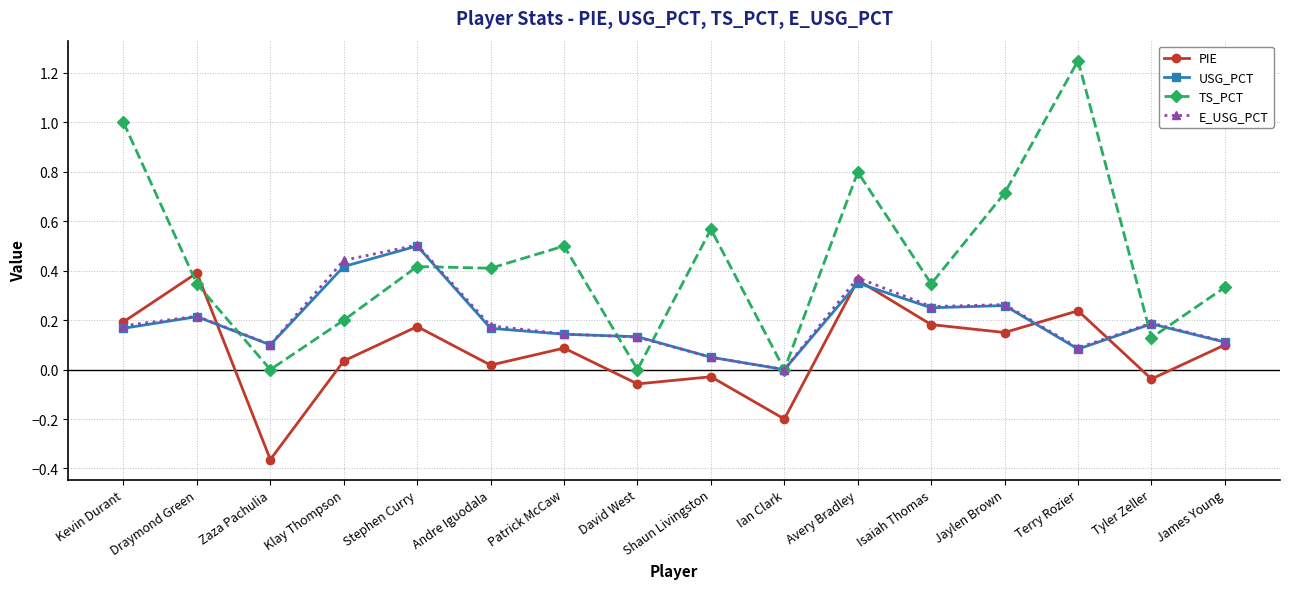

Is this an area chart (filled region under the line)?

No